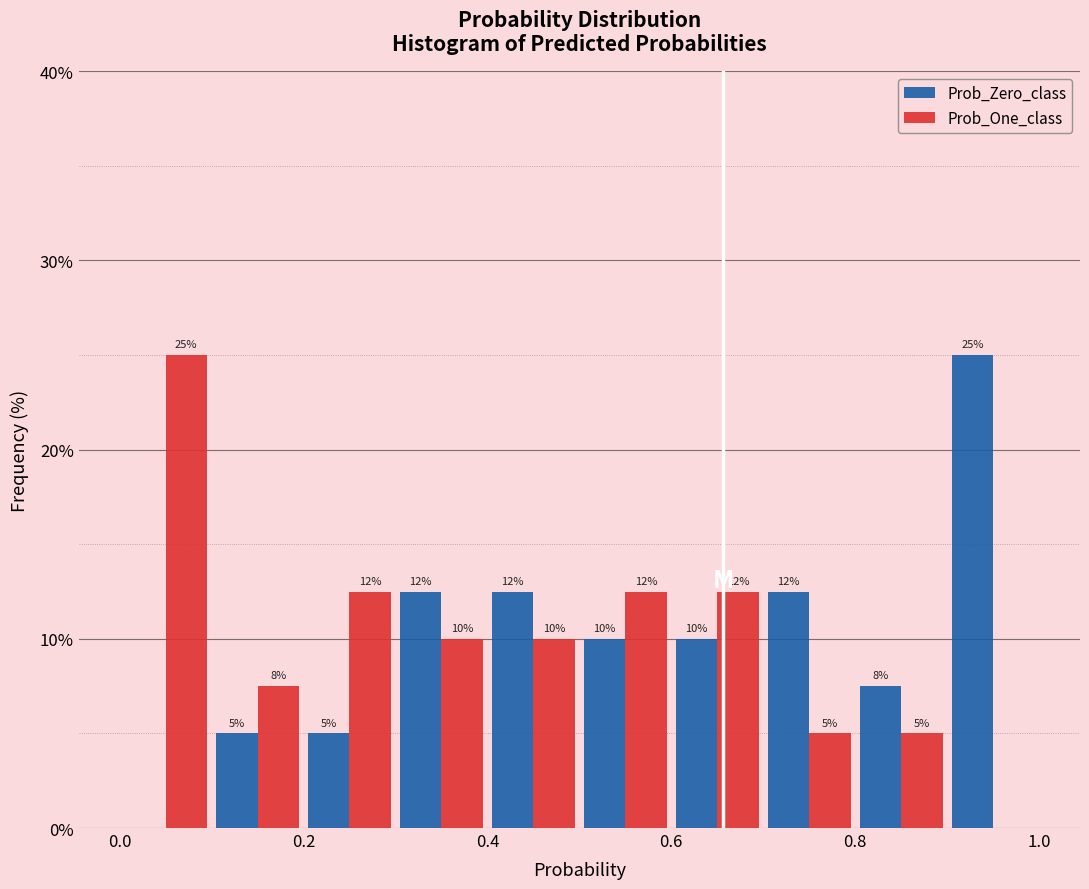

In the Prob_Zero_class series, which range on the x-axis has the tallest bar?

0.9 to 1.0